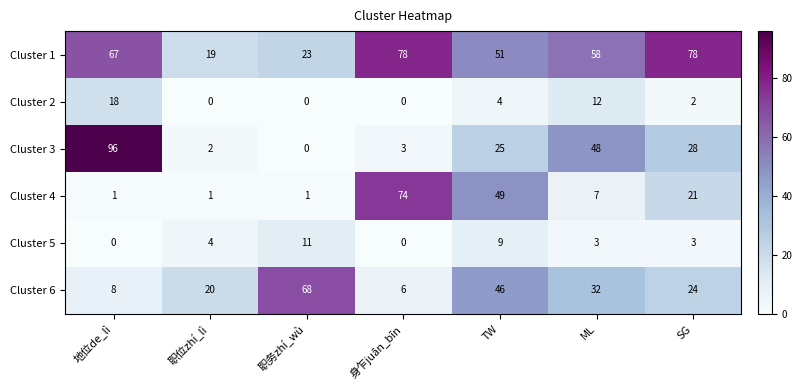

Where does the Cluster 2 series first go above 2?

地位de_lì